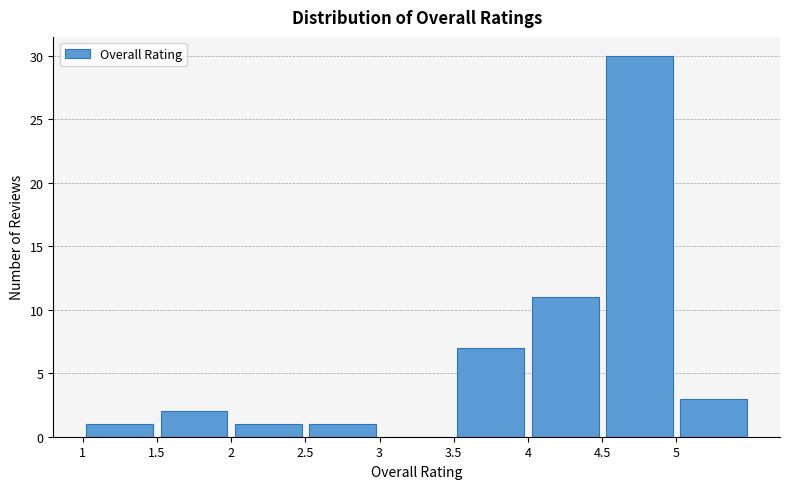

Reading left to right, list every bar in this chart as the range it spans on the x-axis followed by its height. The values are not printed on the chart, so give them approximately, as read against the axis.

1.0 to 1.5: 1
1.5 to 2.0: 2
2.0 to 2.5: 1
2.5 to 3.0: 1
3.0 to 3.5: 0
3.5 to 4.0: 7
4.0 to 4.5: 11
4.5 to 5.0: 30
5.0 to 5.5: 3